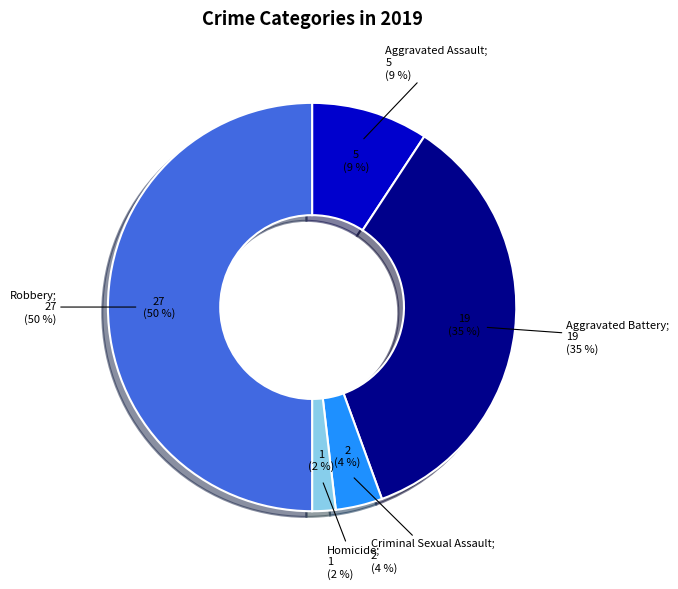

True or false: Aggravated Assault accounts for 3% of the total.

False